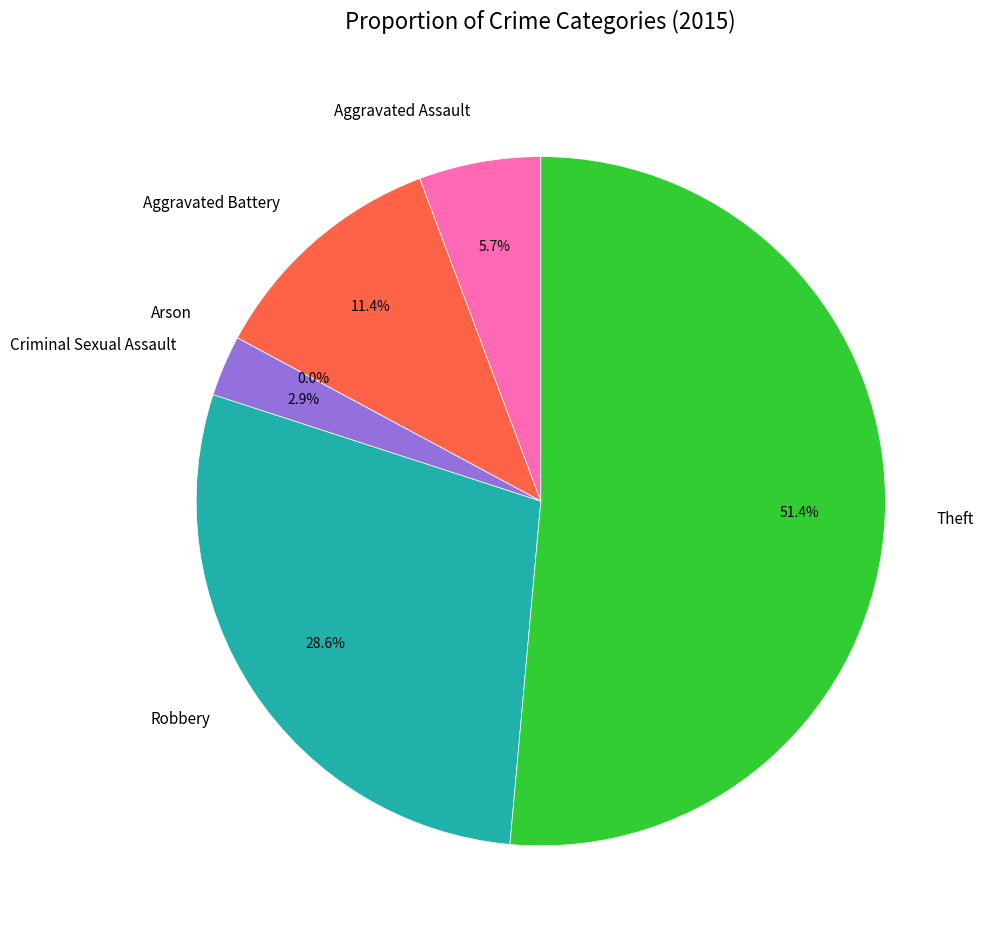

To the nearest percent, what is the difference between the largest and smallest slice percentages?

51%